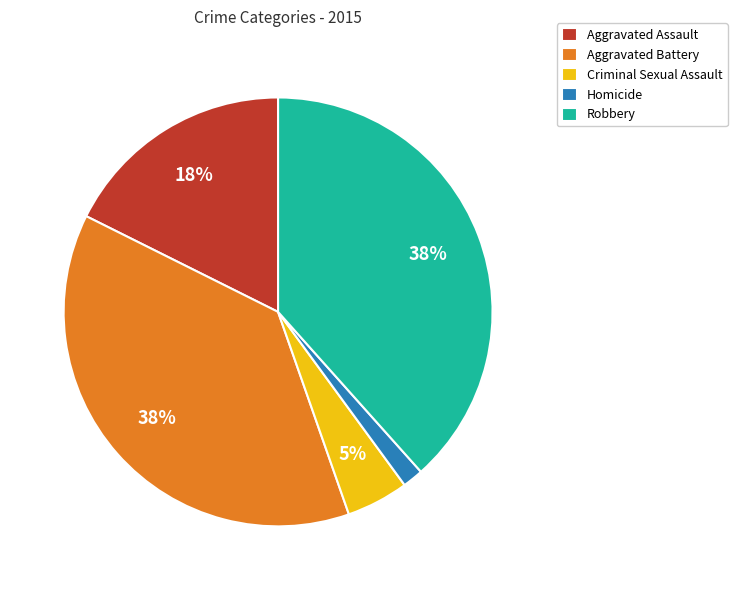

Between Criminal Sexual Assault and Aggravated Battery, which is larger?

Aggravated Battery